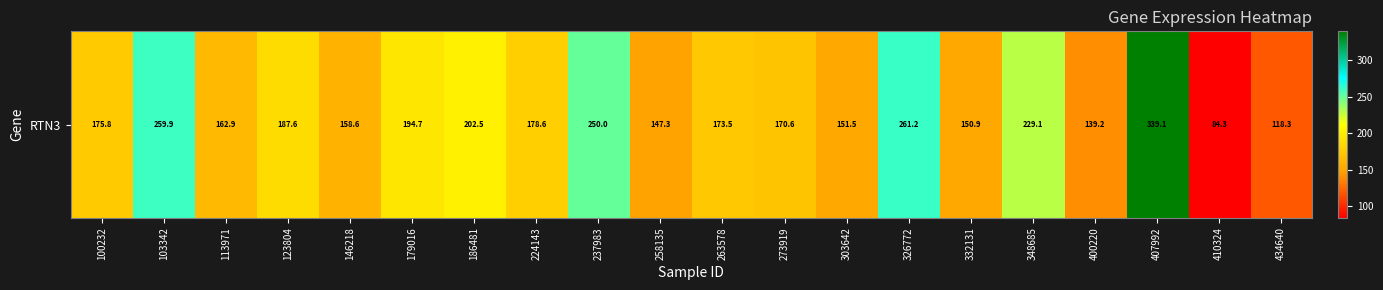

What is the approximate value at 434640?

118.3